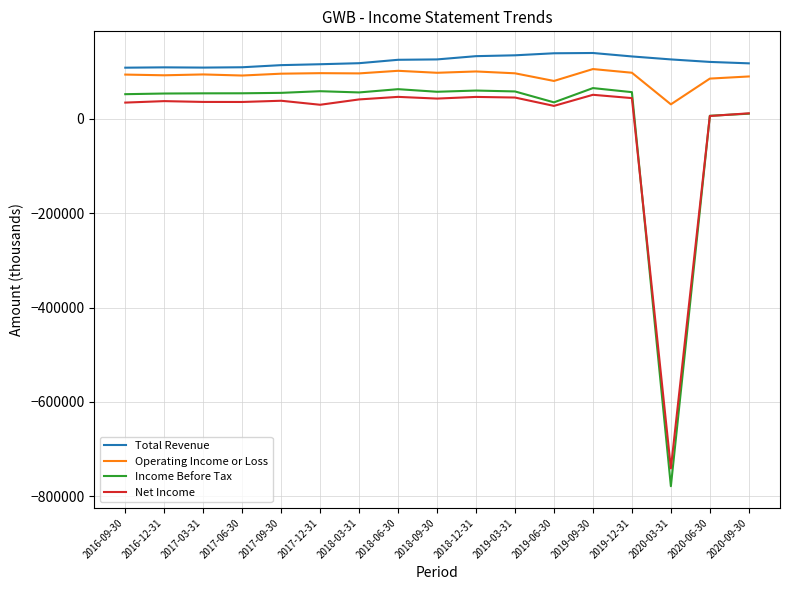

Rank the series by their maximum value, from highest to lowest.

Total Revenue, Operating Income or Loss, Income Before Tax, Net Income